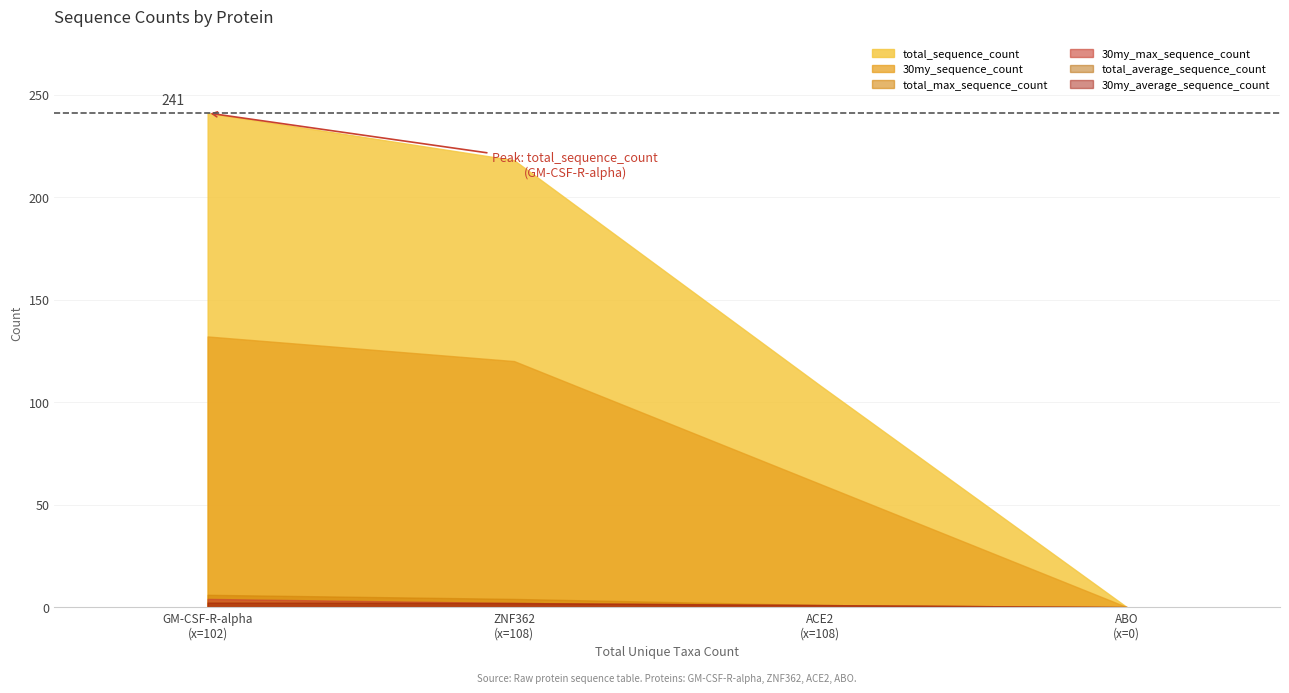

What is the sum of the total_average_sequence_count values at Angiotensin-converting enzyme 2 (ACE2) and GM-CSF-R-alpha (CSF2RA)?

3.2